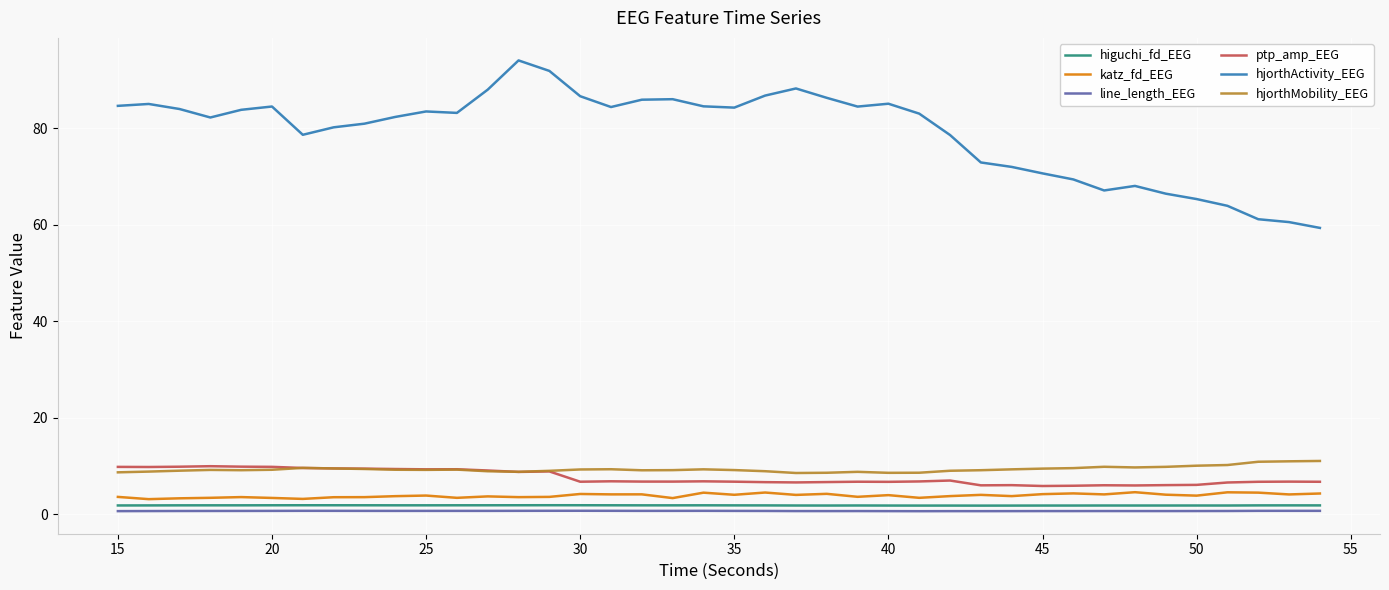

What is the highest value of the katz_fd_EEG series?

4.6